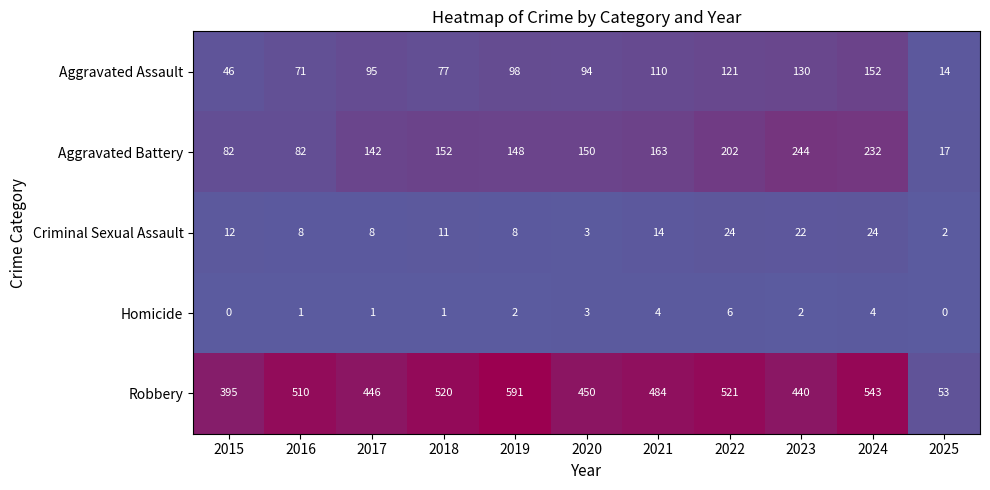

What is the difference between the second highest and minimum values in the Criminal Sexual Assault series?

22